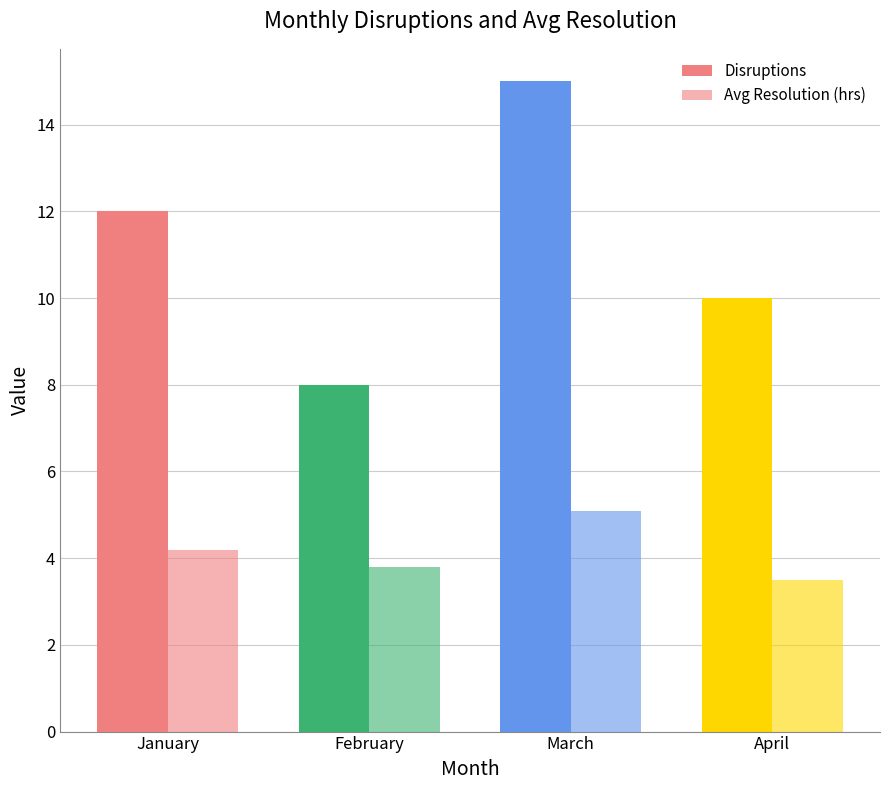

Read the Disruptions value at February.

8.0